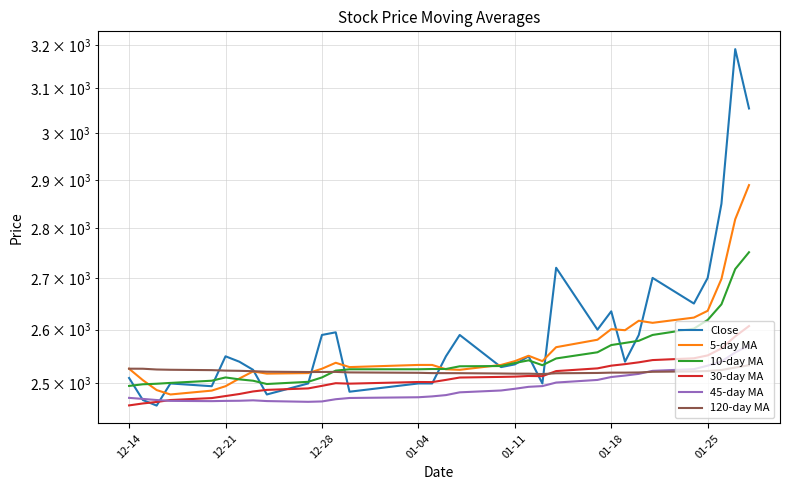

How many lines are shown in the chart?

6